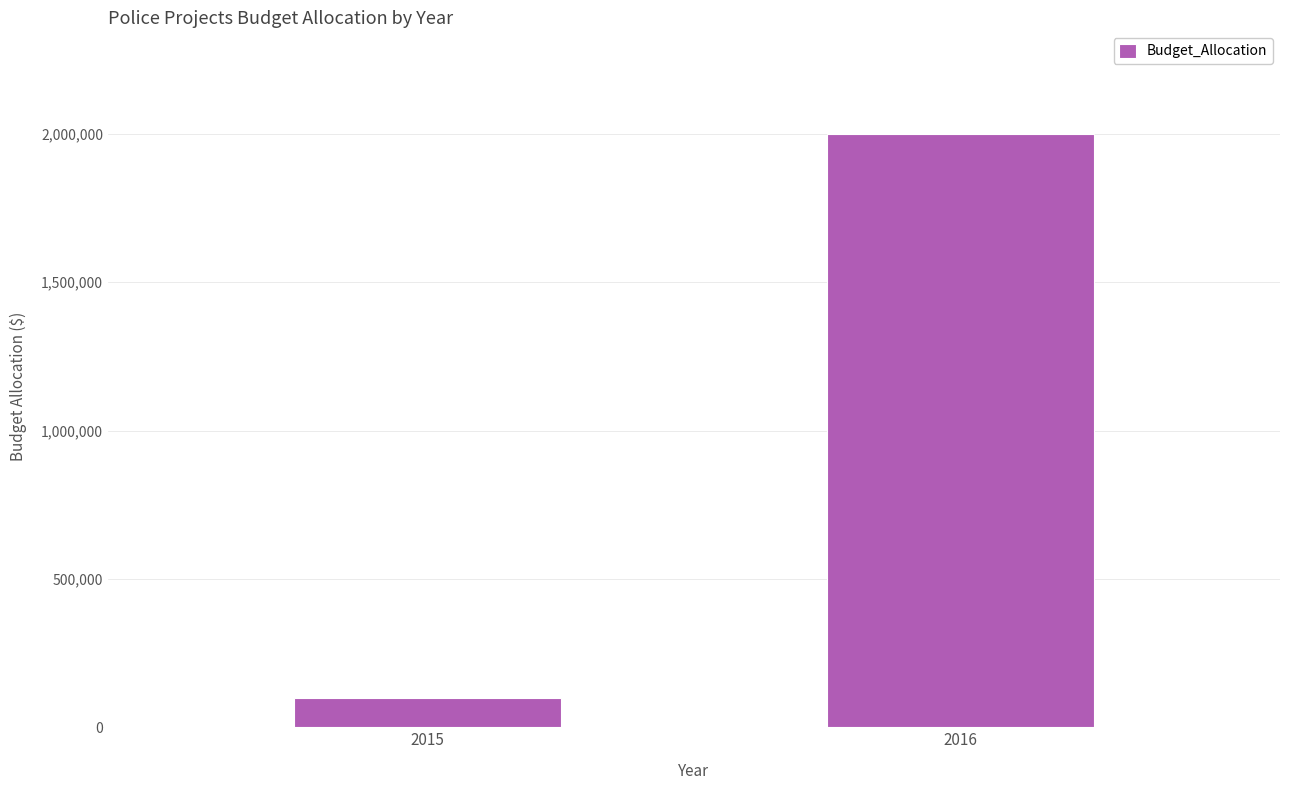

Rank the categories by value from lowest to highest.

2015, 2016